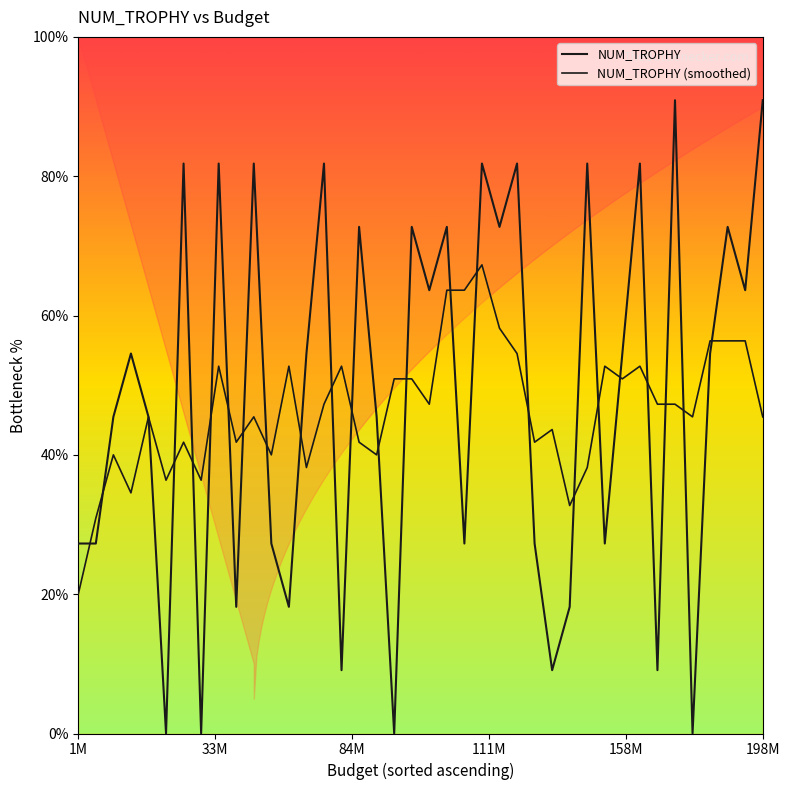

What is the greatest value displayed?

90.9